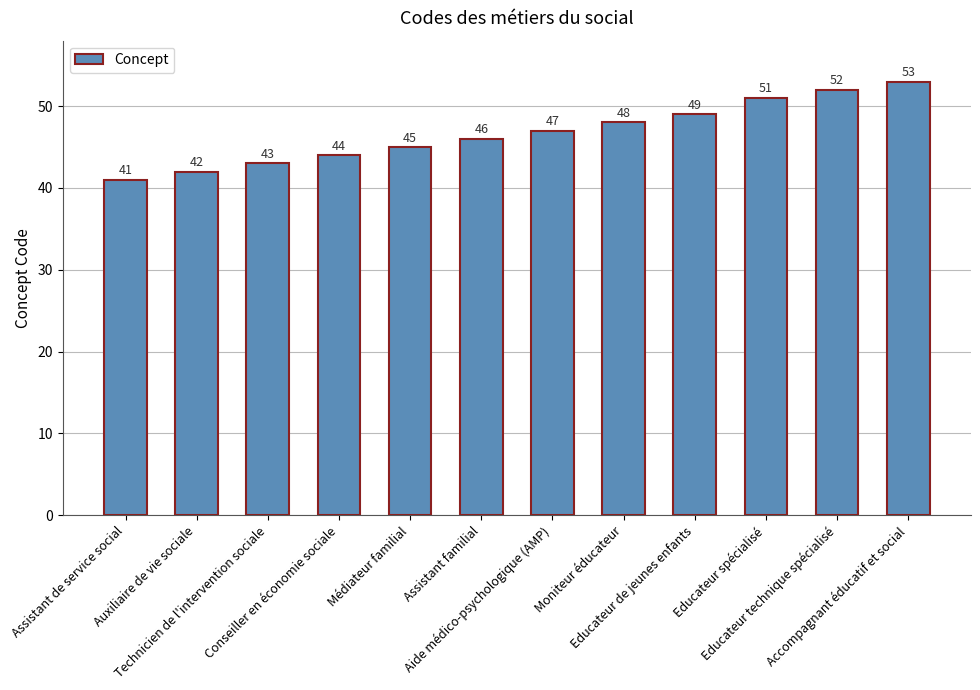

Rank the categories by value from lowest to highest.

Assistant de service social, Auxiliaire de vie sociale, Technicien de l'intervention sociale, Conseiller en économie sociale, Médiateur familial, Assistant familial, Aide médico-psychologique (AMP), Moniteur éducateur, Educateur de jeunes enfants, Educateur spécialisé, Educateur technique spécialisé, Accompagnant éducatif et social